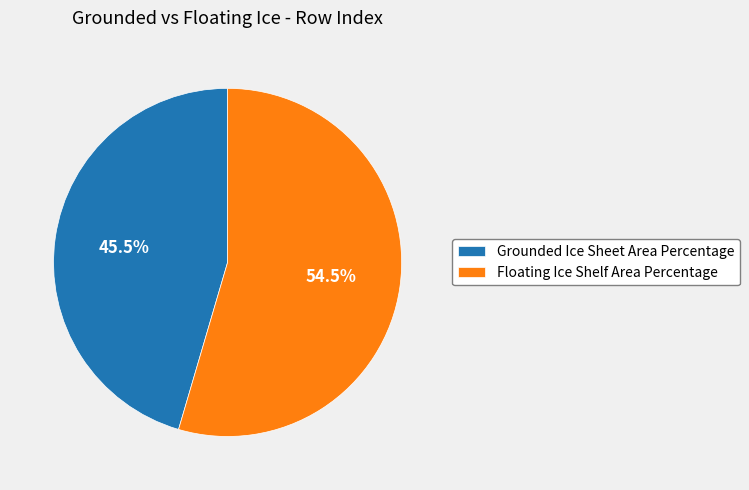

To the nearest percent, what is the difference between the Grounded Ice Sheet Area Percentage and Floating Ice Shelf Area Percentage slice percentages?

9%